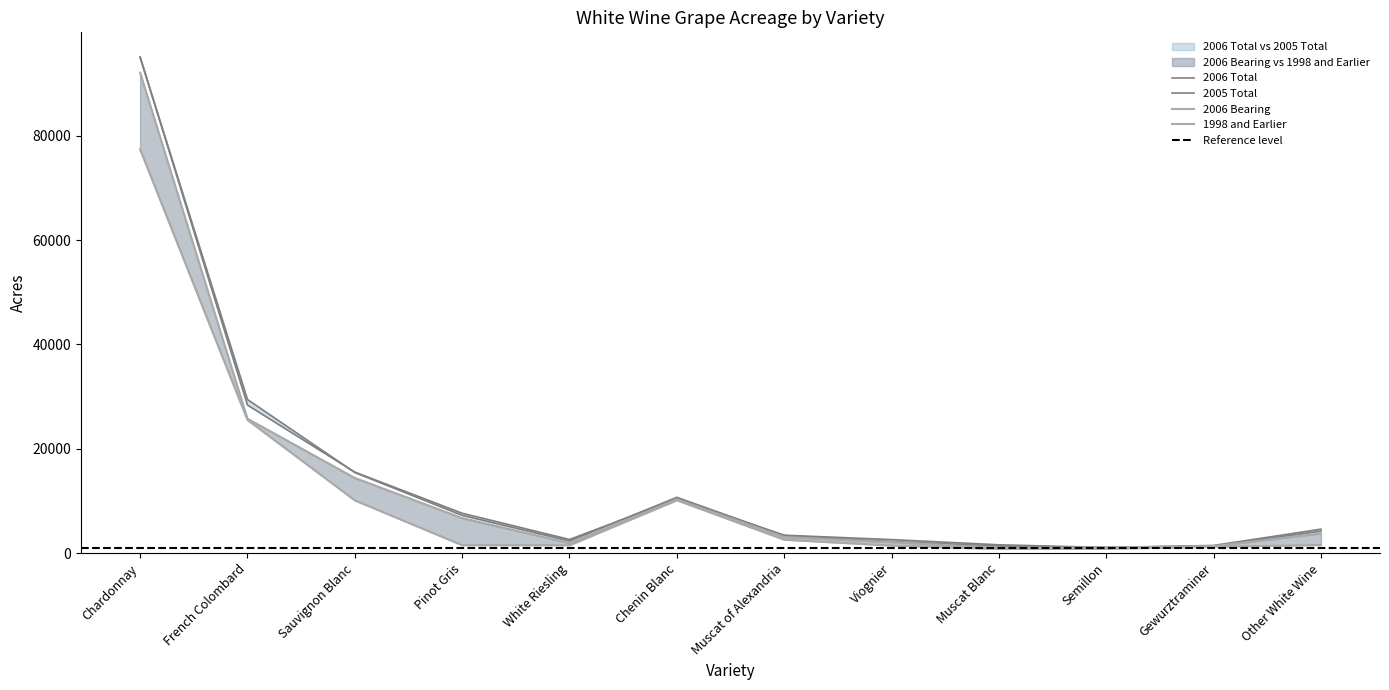

Where is 2006 Total nearest to the value 48089?

French Colombard